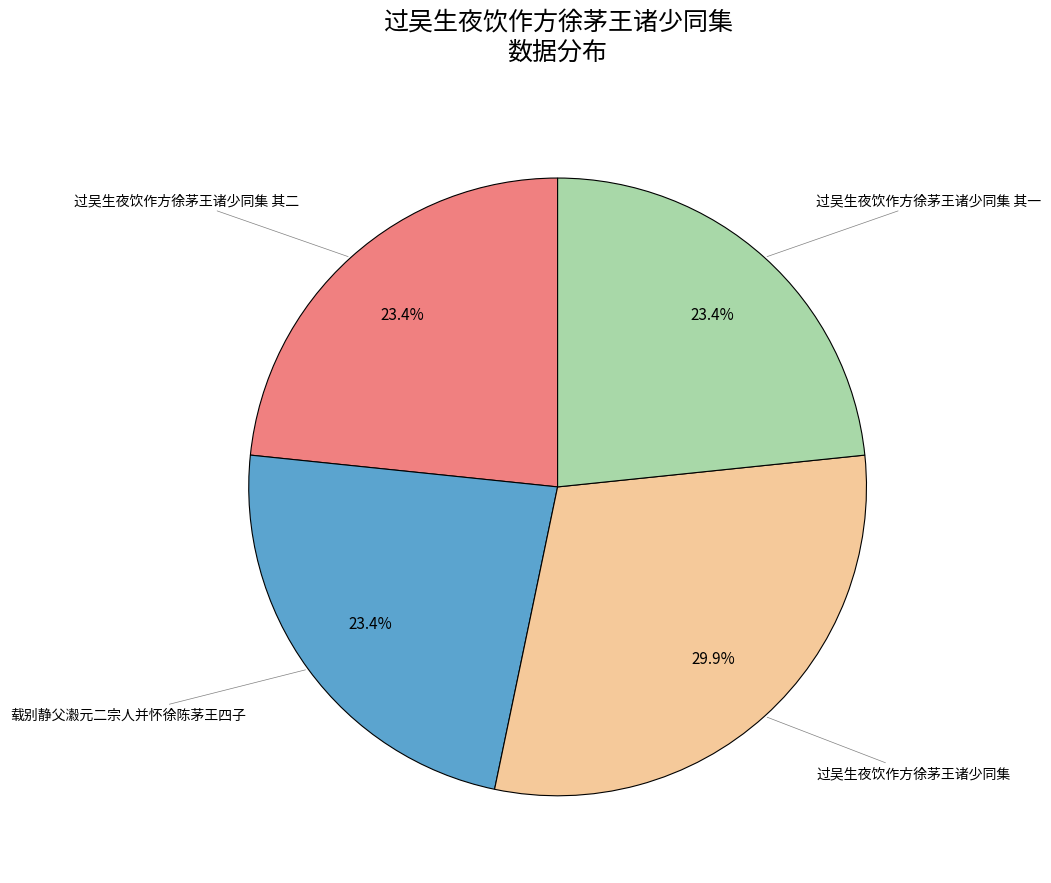

Count the number of slices in the pie.

4